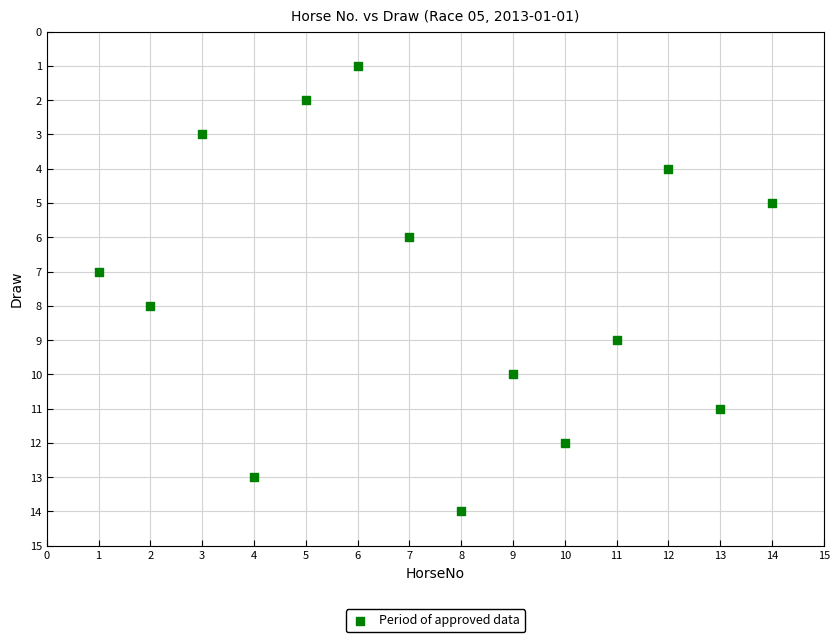

What is the range of X values (max minus min)?

13